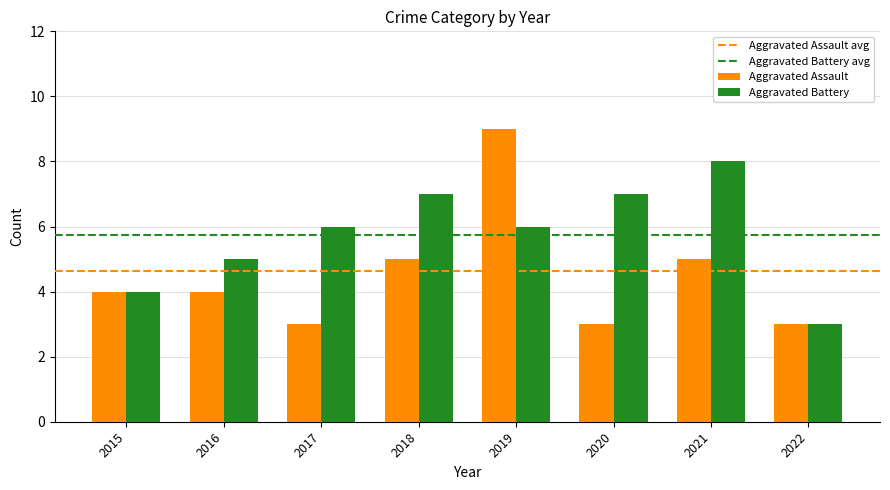

True or false: Aggravated Battery has a value of 3 at 2022.

True